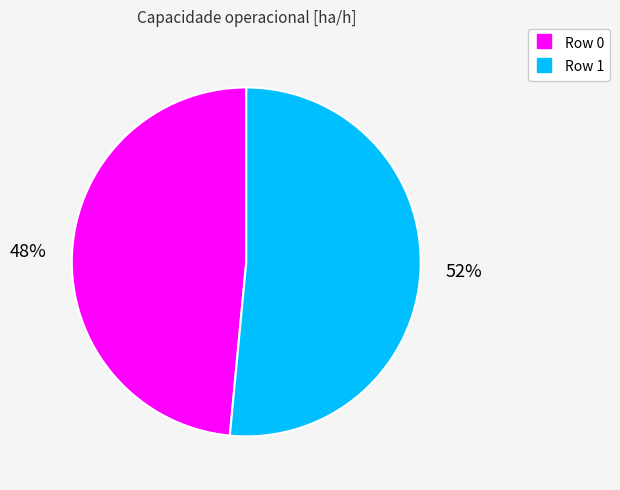

How many slices are in this pie chart?

2